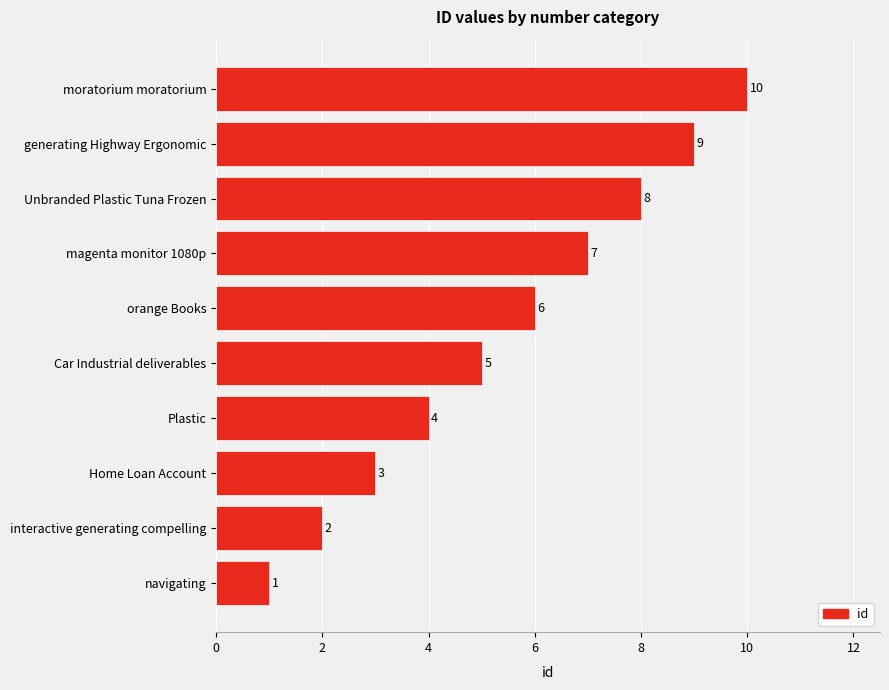

Count the values in the range 3 to 8.

6